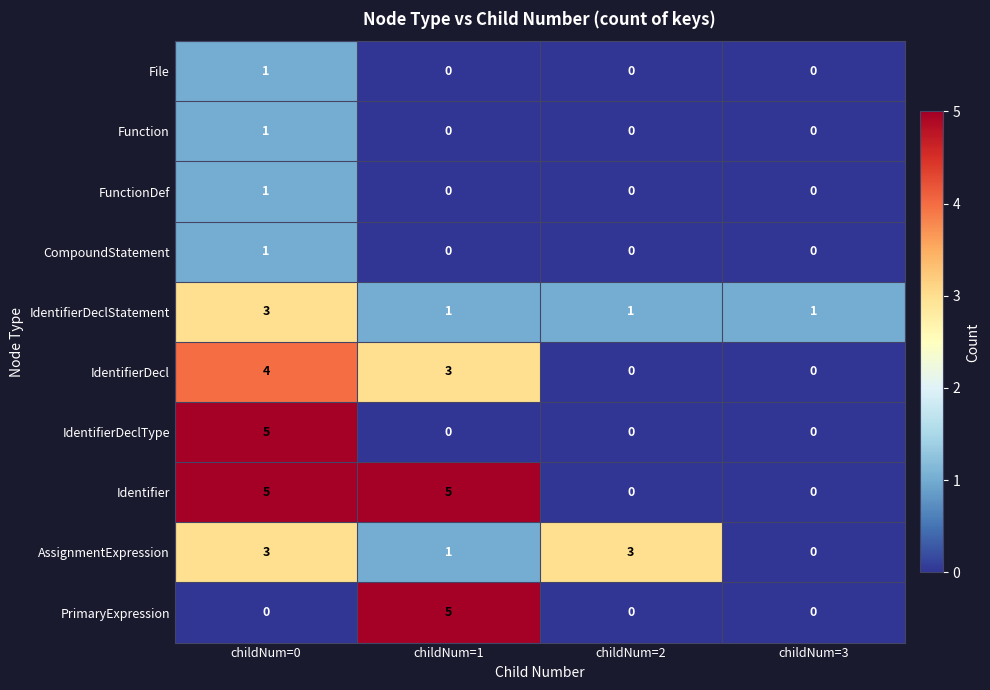

True or false: IdentifierDeclStatement has a value of 2 at childNum=2.

False